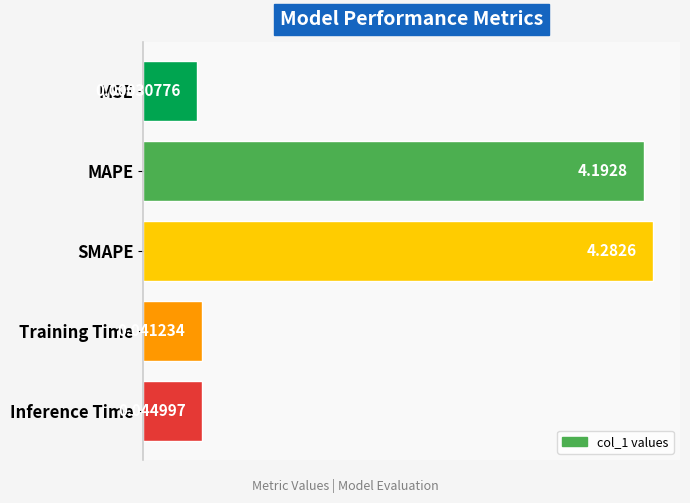

List the labels in order of value, smallest first.

MSE, Training Time, Inference Time, MAPE, SMAPE